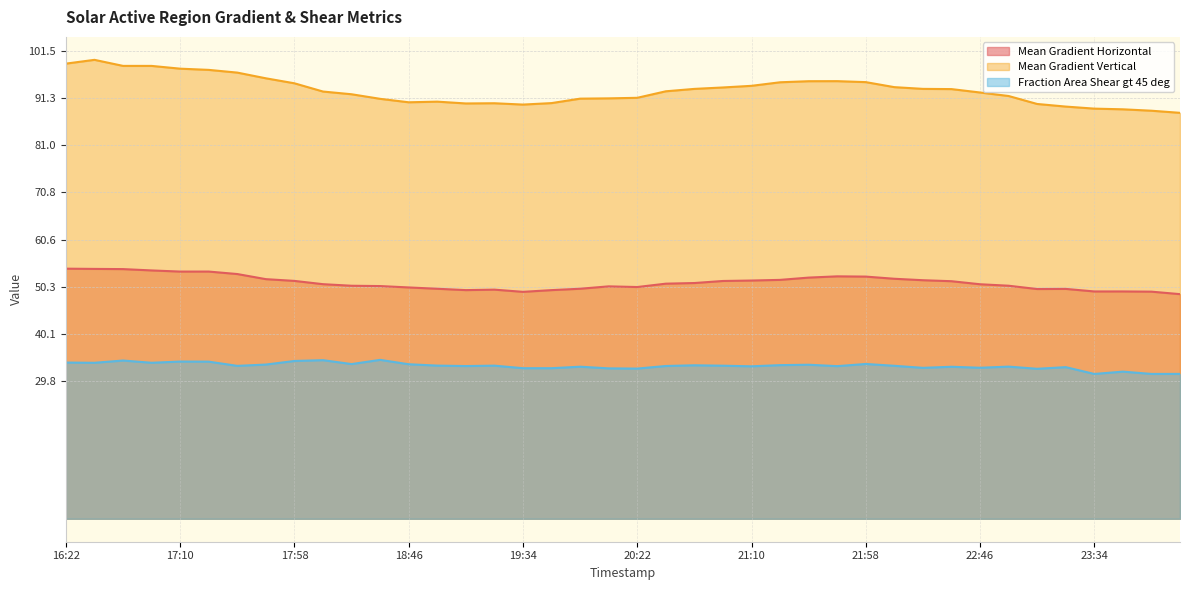

What is the difference between the highest and lowest values at 17:58?

60.2